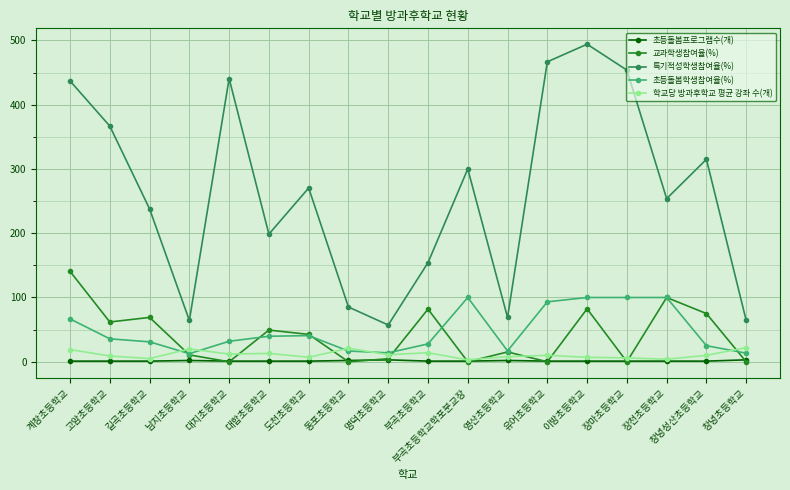

True or false: 초등돌봄프로그램수(개) and 초등돌봄학생참여율(%) cross at least once.

False